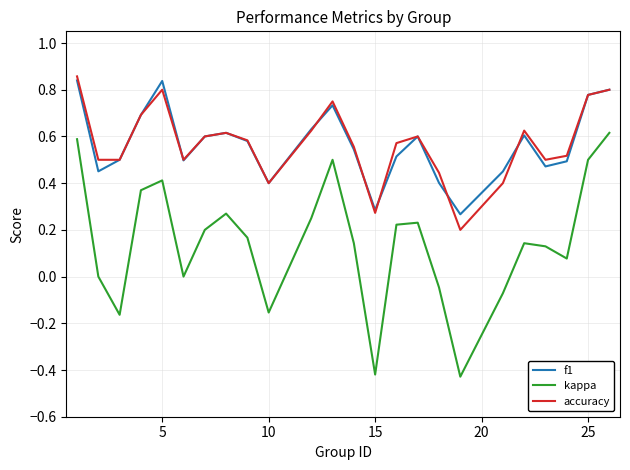

Which series has the largest range (max minus min)?

kappa